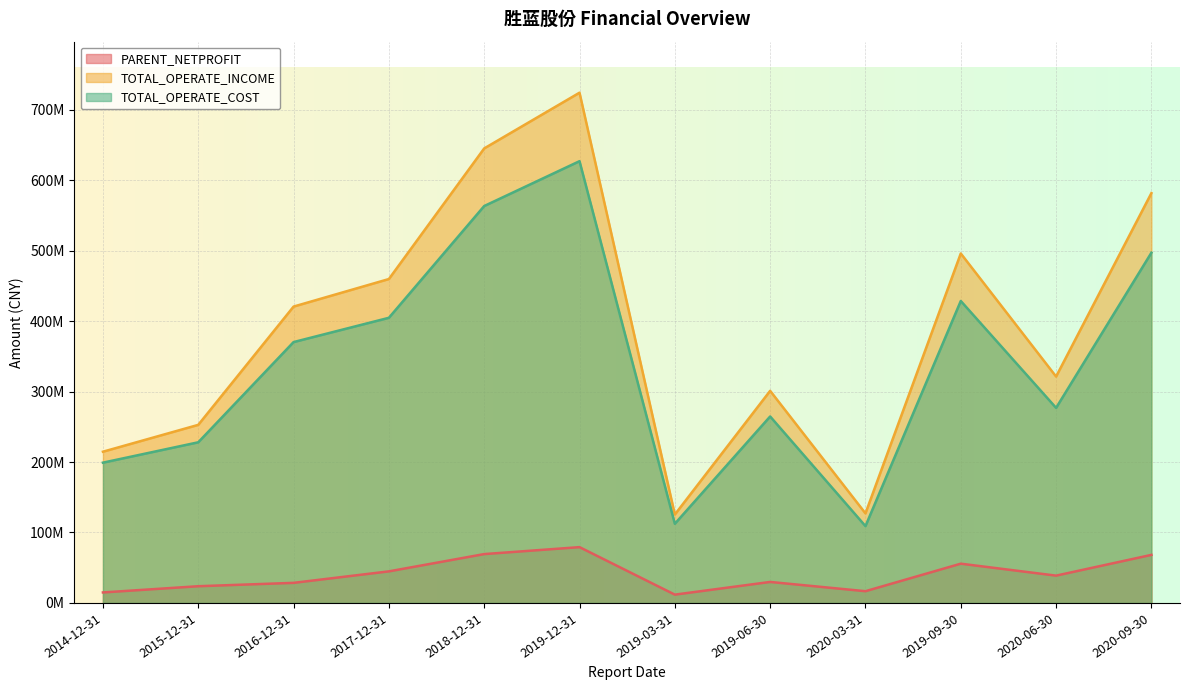

How many data points in TOTAL_OPERATE_COST are above 370332354?

6